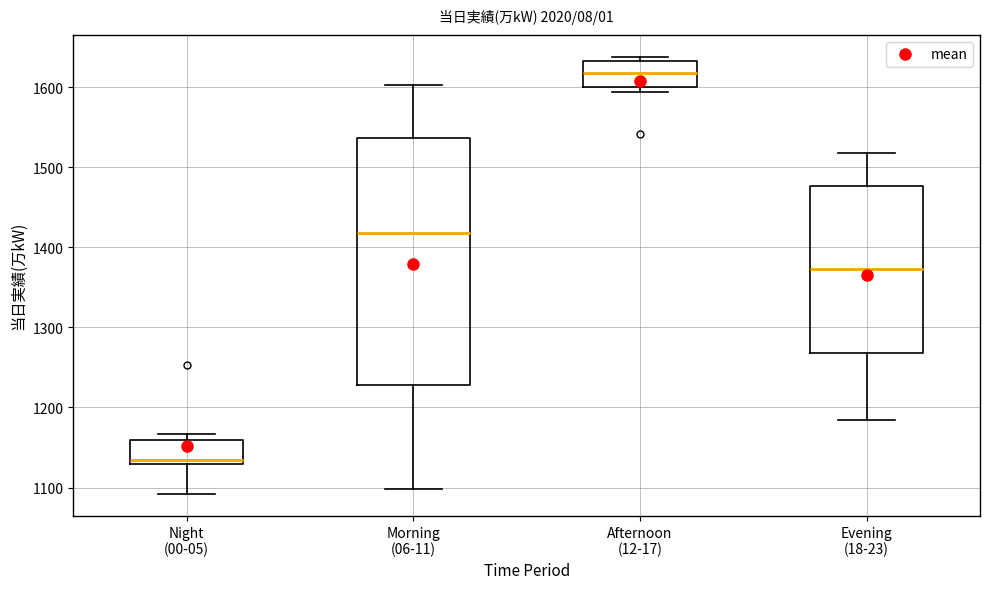

Which box is the tallest, from its lower edge to its upper edge?

Morning (06-11)